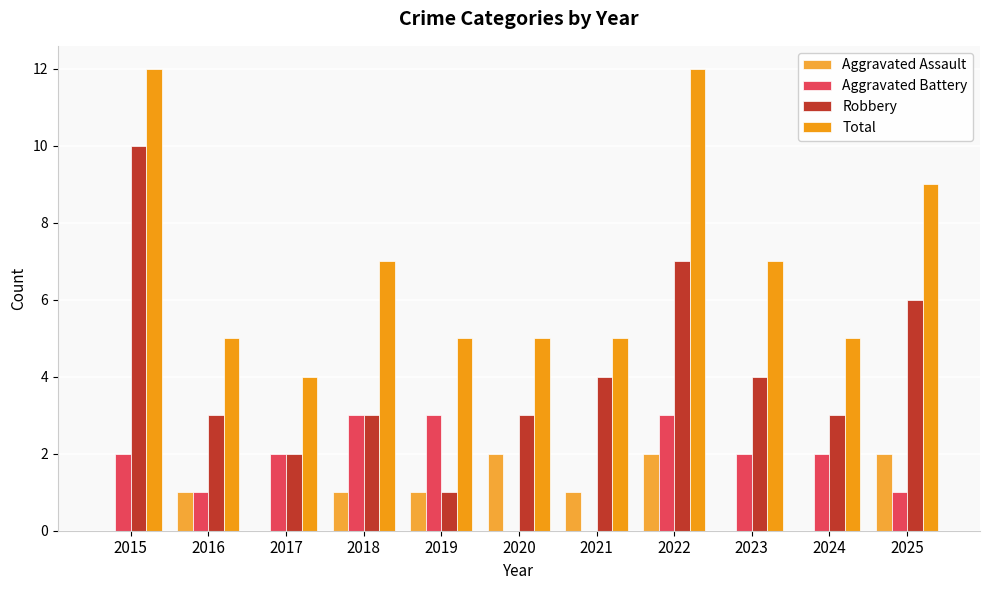

Which series has the largest total across all categories?

Total